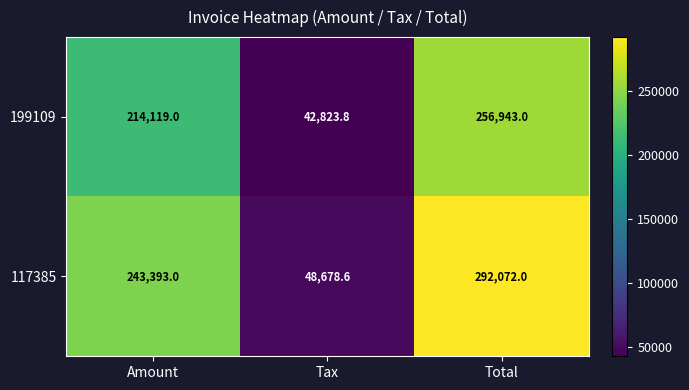

At which label is 199109 closest to 149883?

Amount